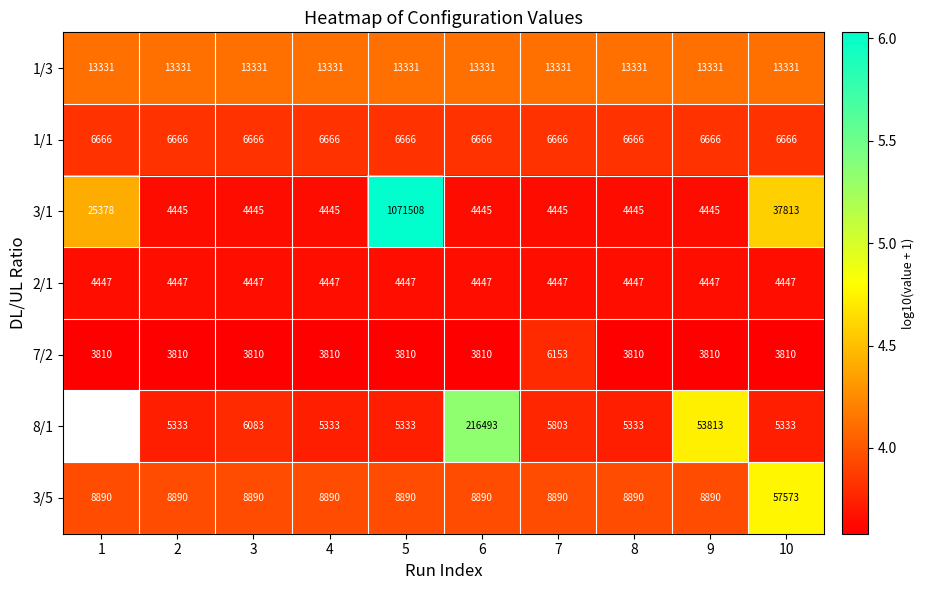

Which label corresponds to the smallest value in the chart?

1